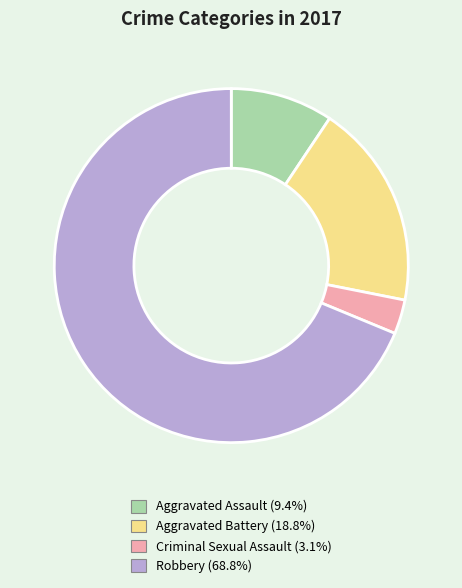

True or false: Aggravated Assault accounts for 21% of the total.

False